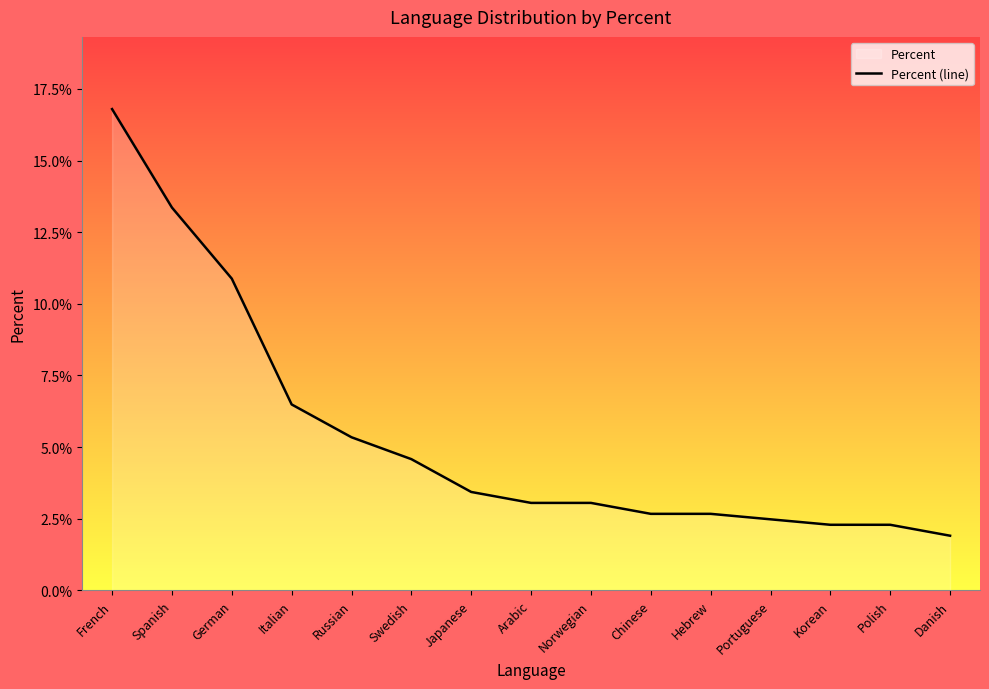

True or false: the data has more than 1 interior local peaks.

False